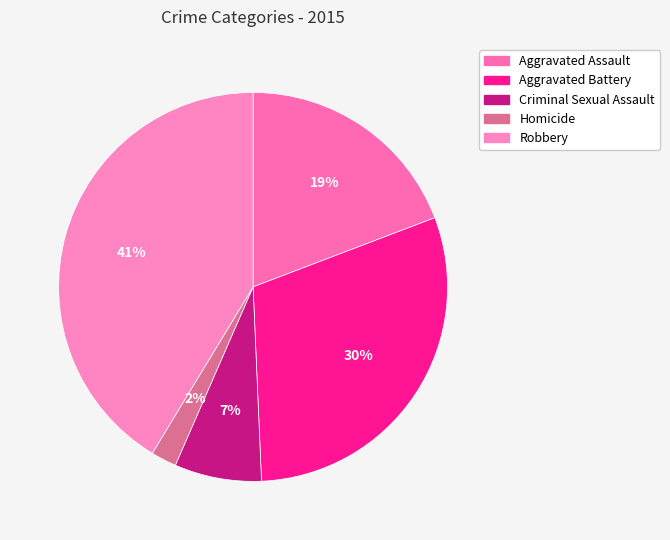

What is the largest slice in the pie chart?

Robbery